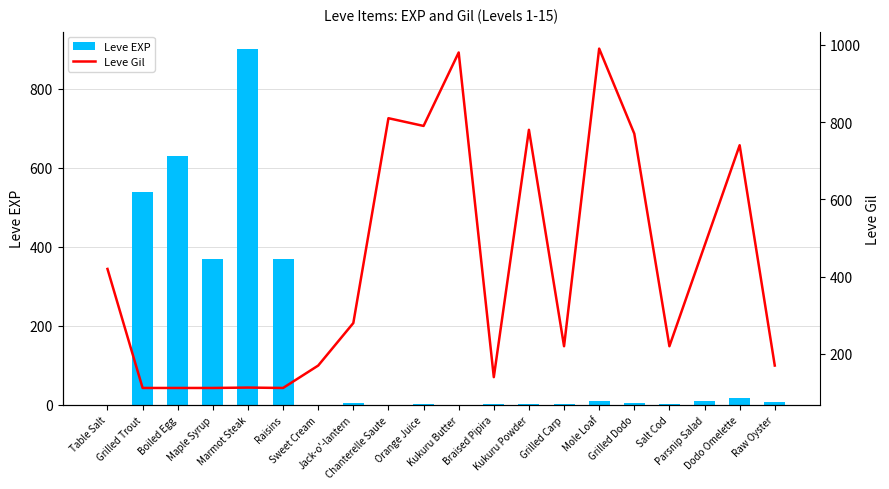

At how many categories does at least one series exceed 247?

15